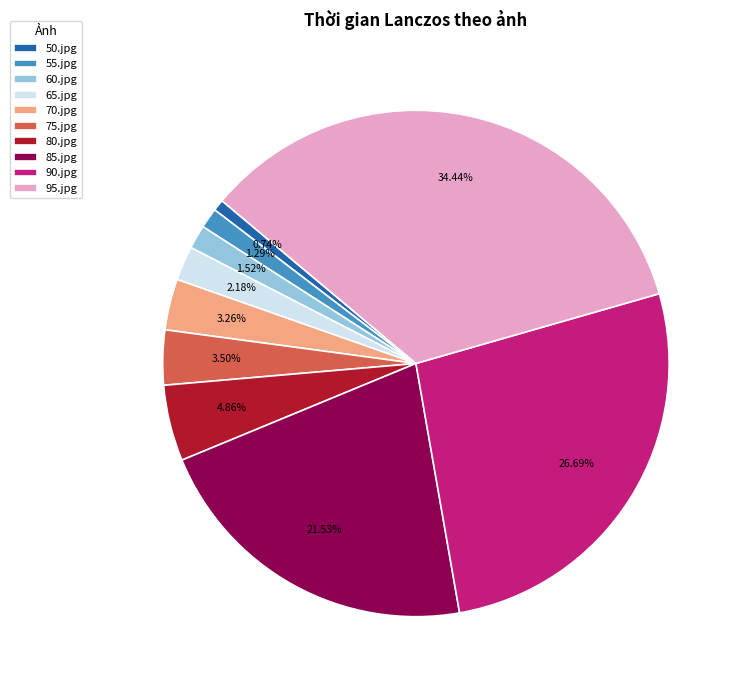

How many slices are in this pie chart?

10